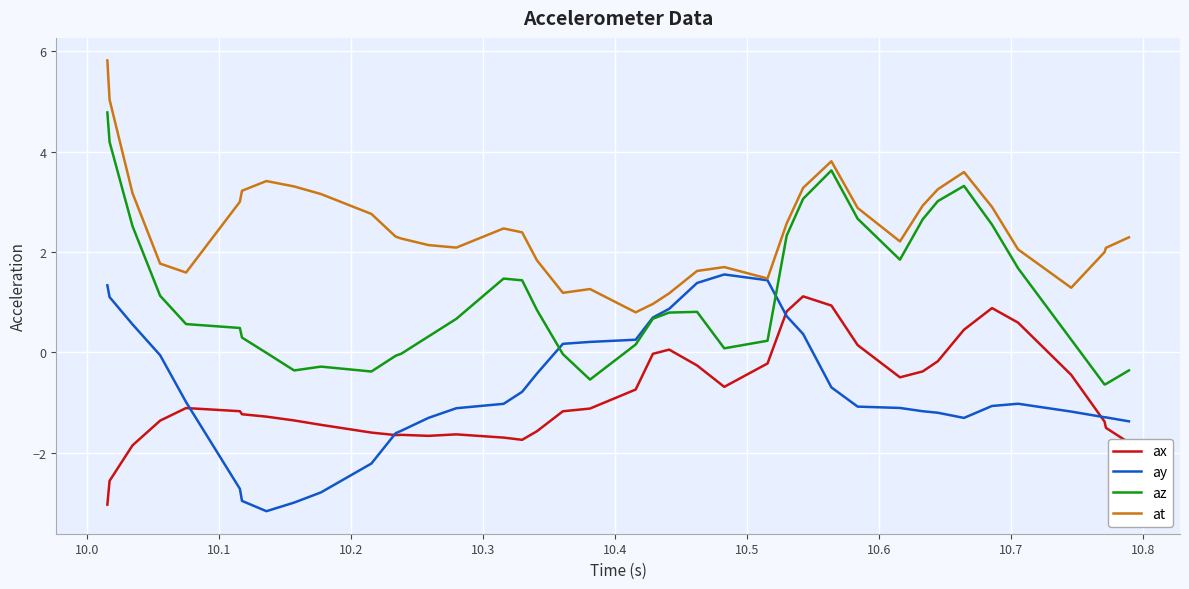

What is the smallest value displayed?

-3.2